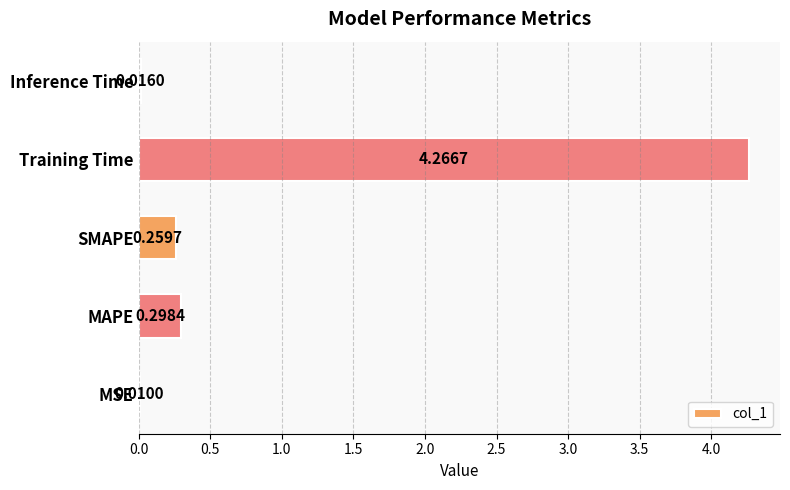

Between SMAPE and Inference Time, which is larger?

SMAPE